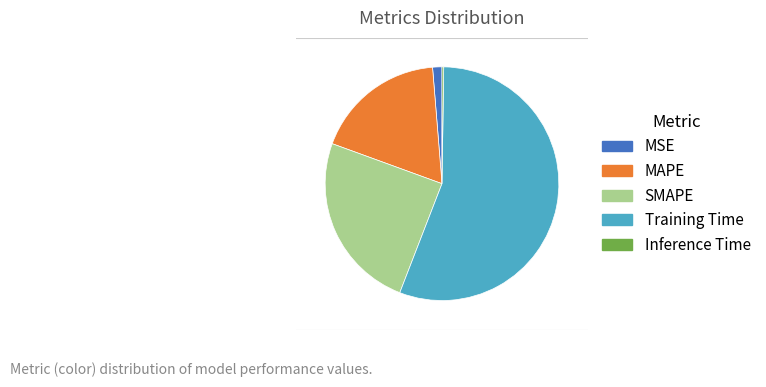

Is it true that Training Time is 70% of the pie?

False